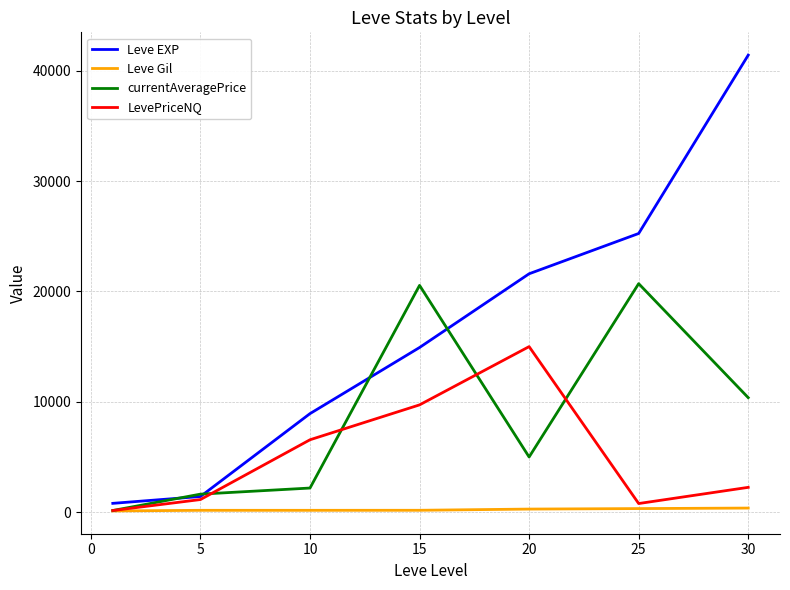

How many categories are shown in the chart?

7